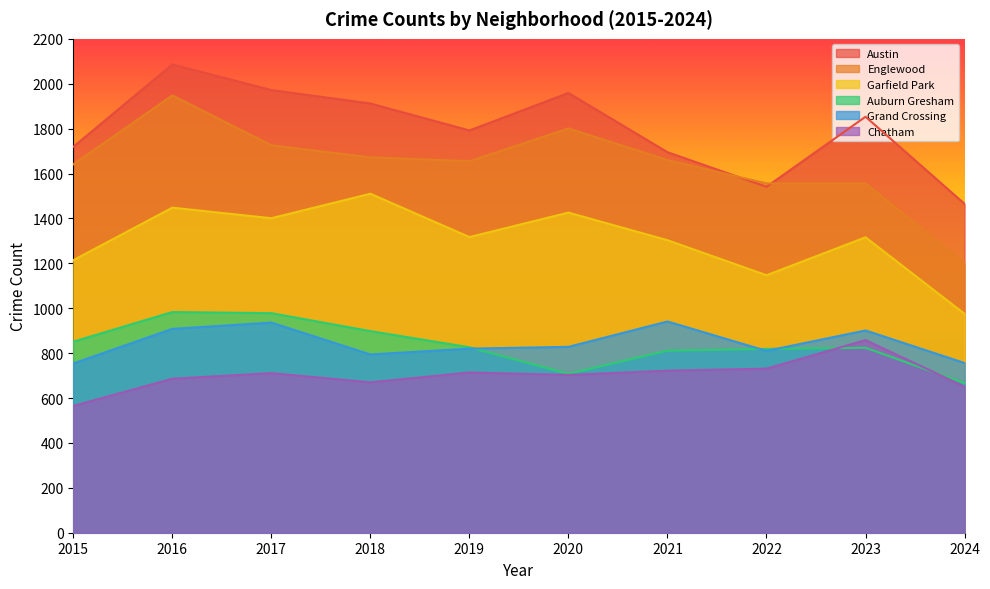

How many lines are shown in the chart?

6